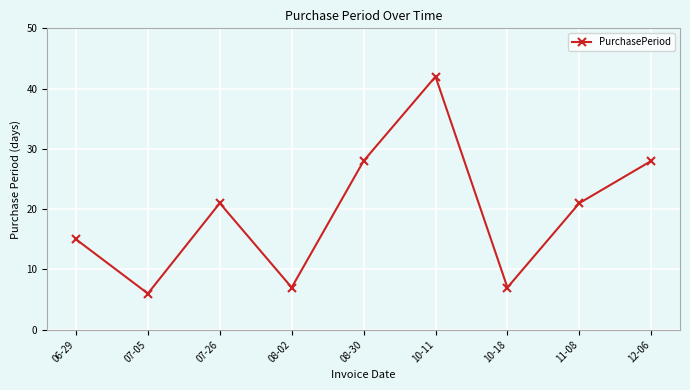

What is the difference between the maximum and minimum values?

36